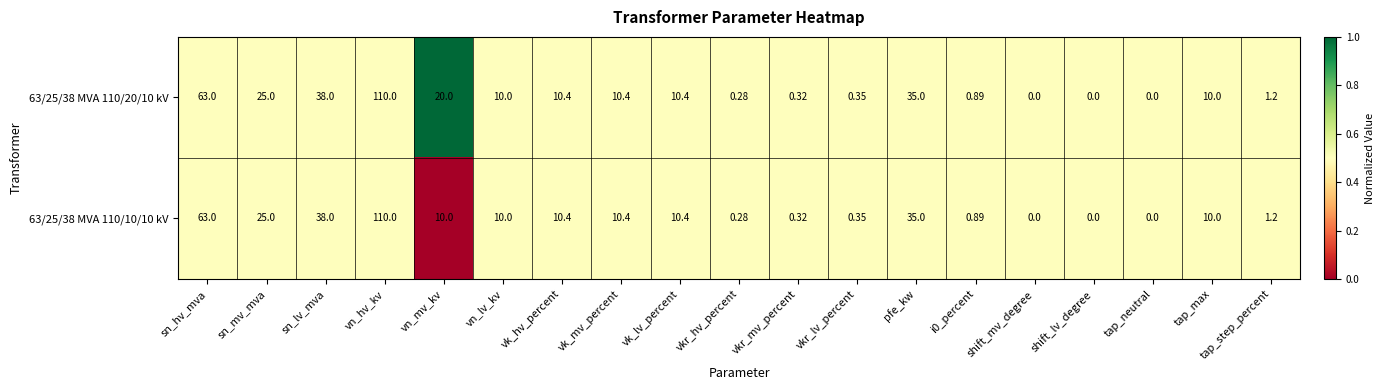

At which category is the sum across all series the highest?

vn_hv_kv